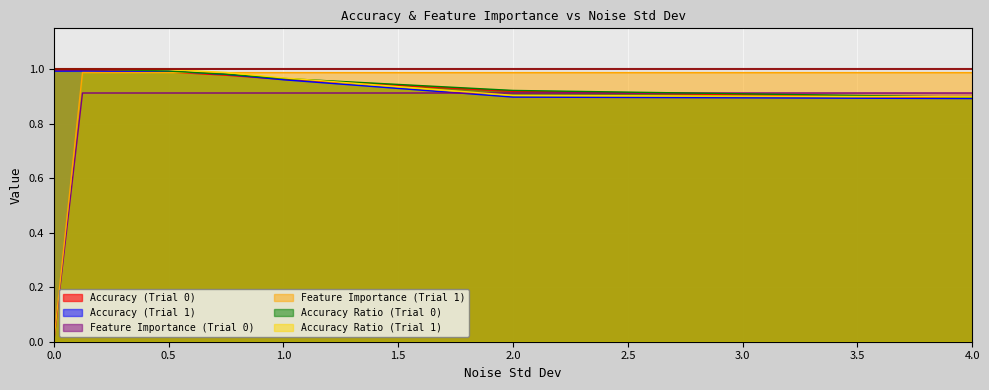

True or false: Accuracy (Trial 0) has a value of 1.4 at 2.0.

False